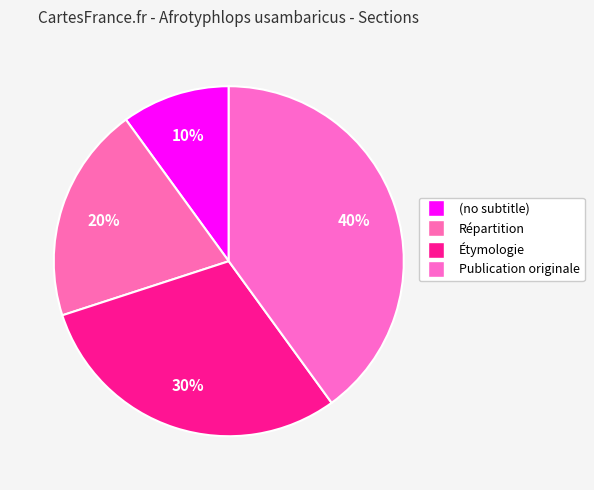

Combined, what portion of the pie is Étymologie and Répartition?

50.0%